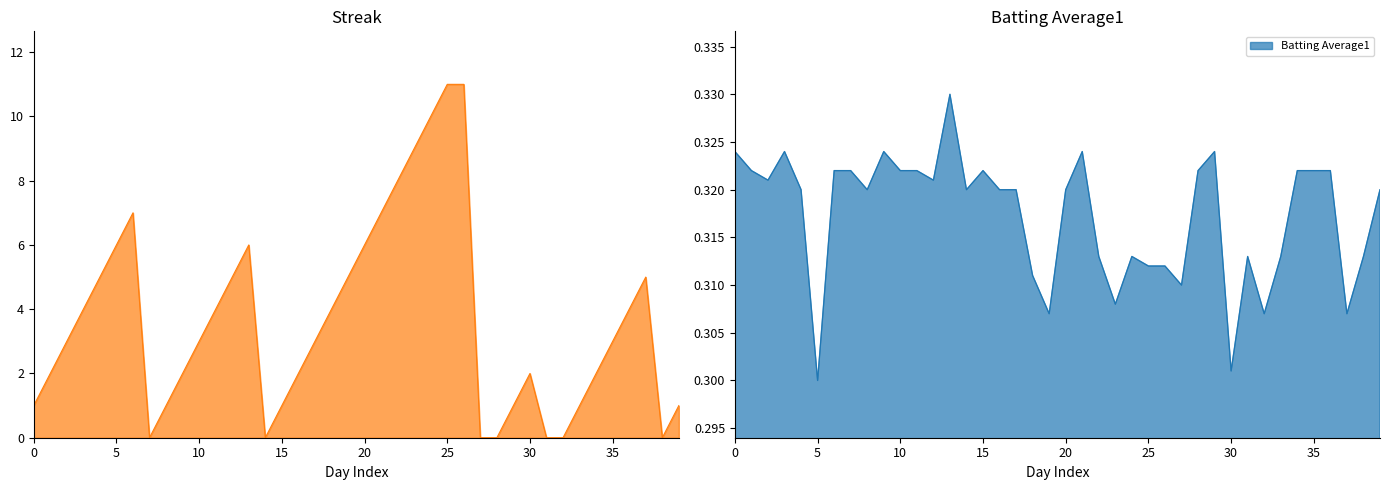

What is the label of the 11th point from the right?

2010-08-08